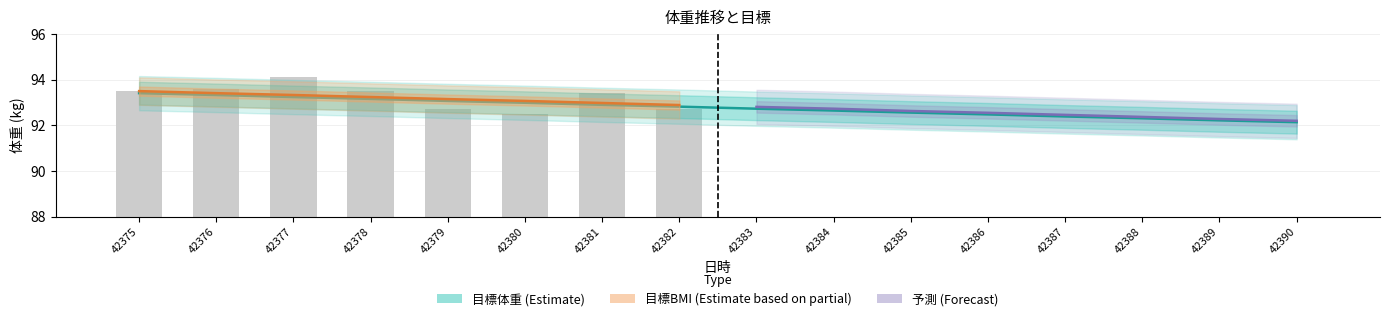

Between 42381 and 42382, which is larger?

42381